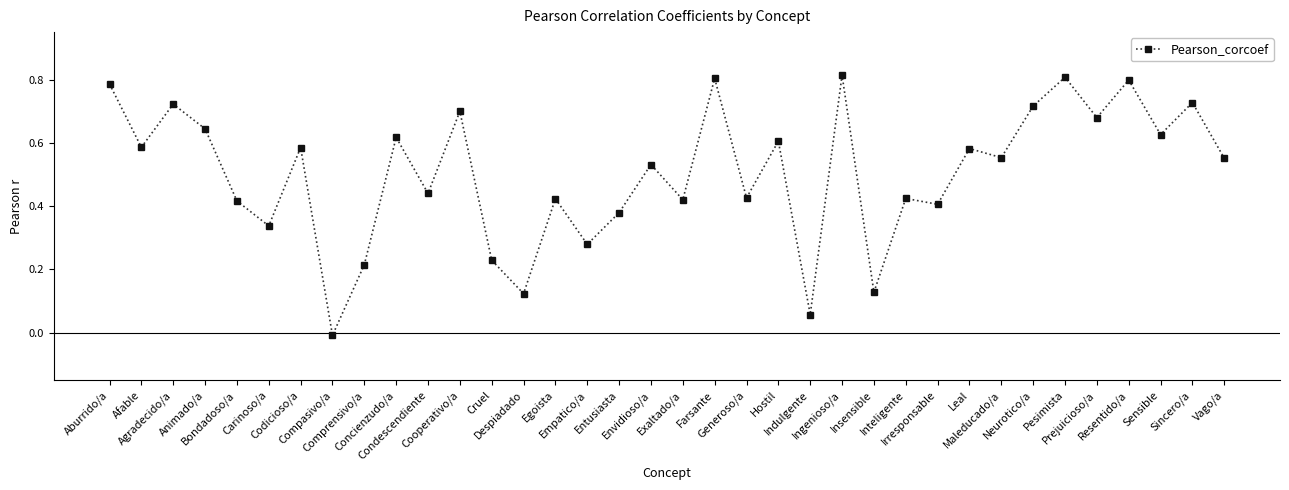

How many values are above zero?

35